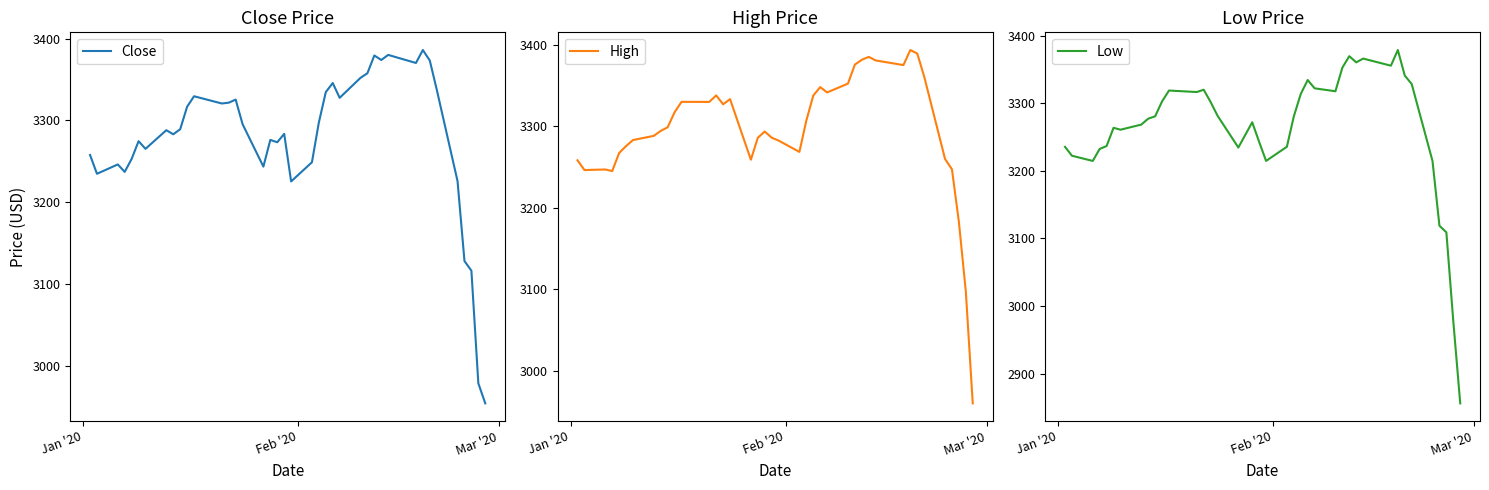

How many distinct data groups are displayed?

3